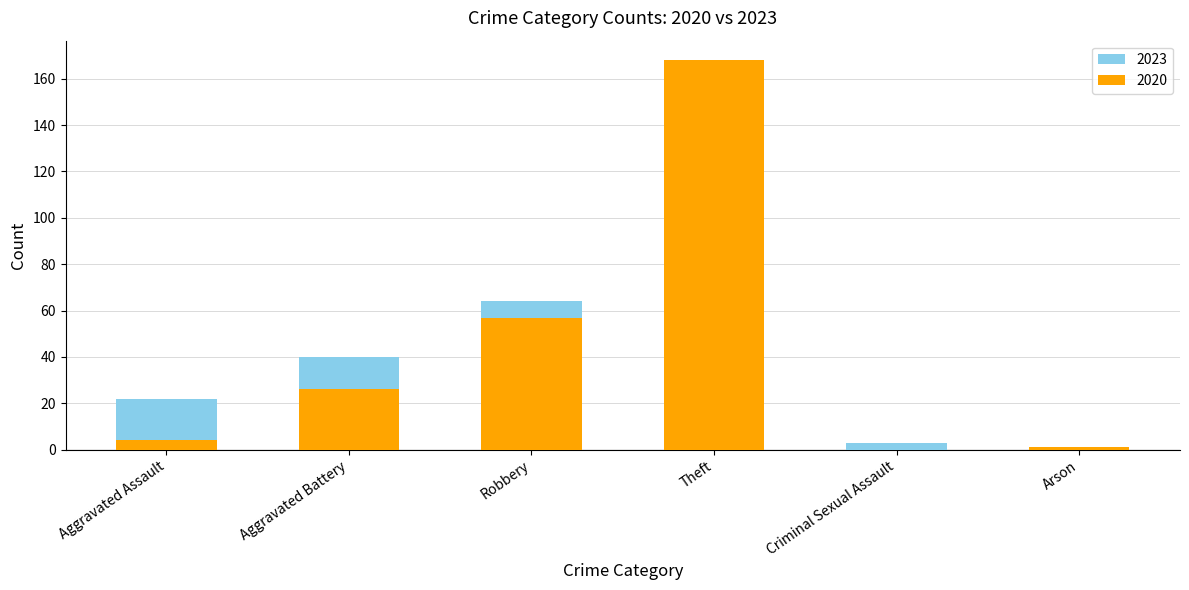

Which series has the largest total across all categories?

2020